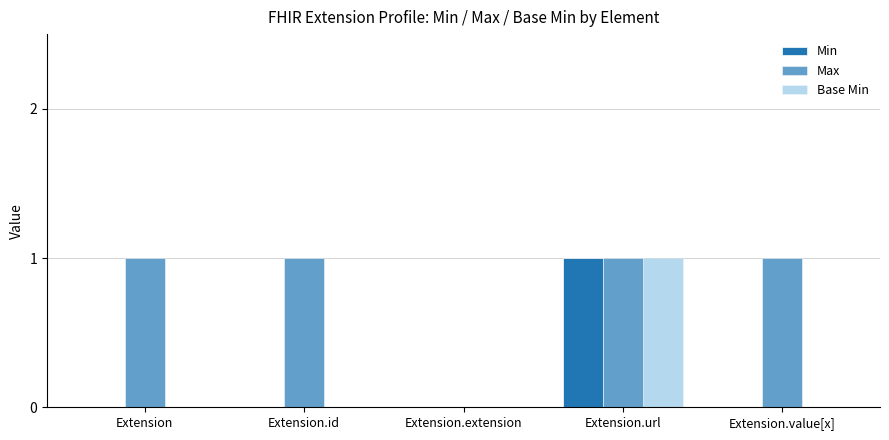

How many series are shown in this chart?

3